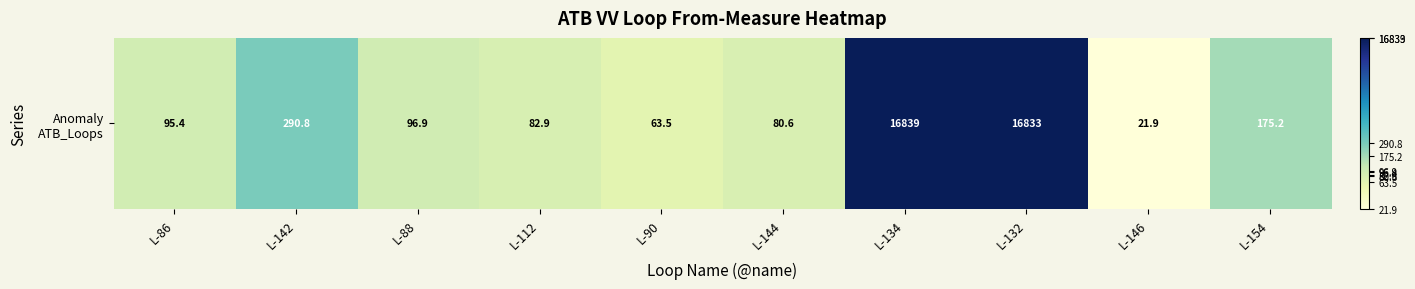

Count the number of data series in this chart.

1